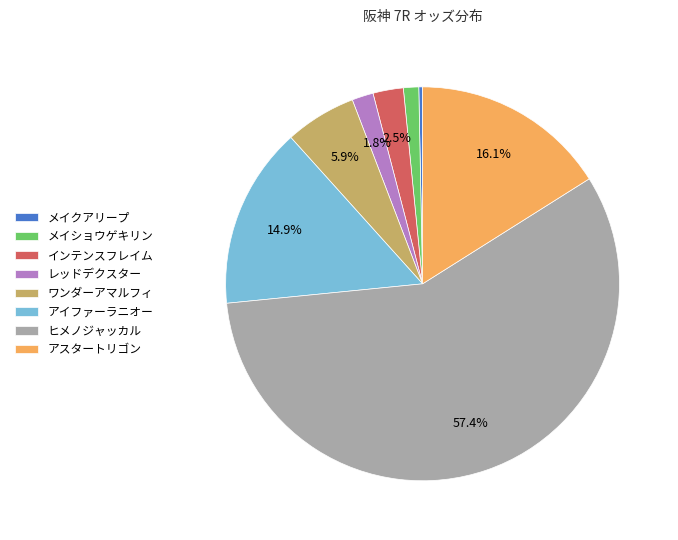

What is the largest slice in the pie chart?

ヒメノジャッカル